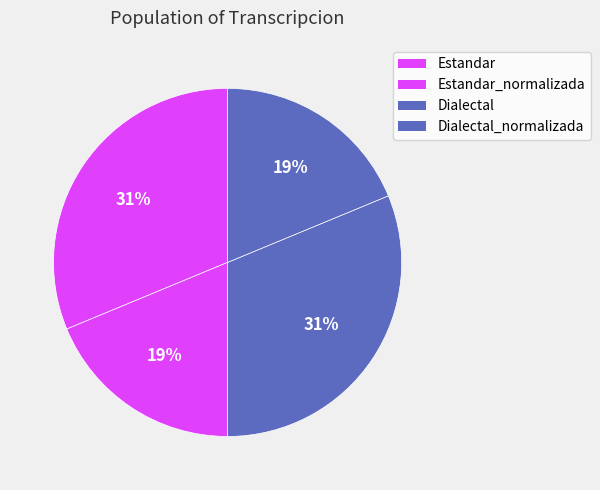

What percentage do Dialectal_normalizada and Estandar_normalizada together represent?

37.5%